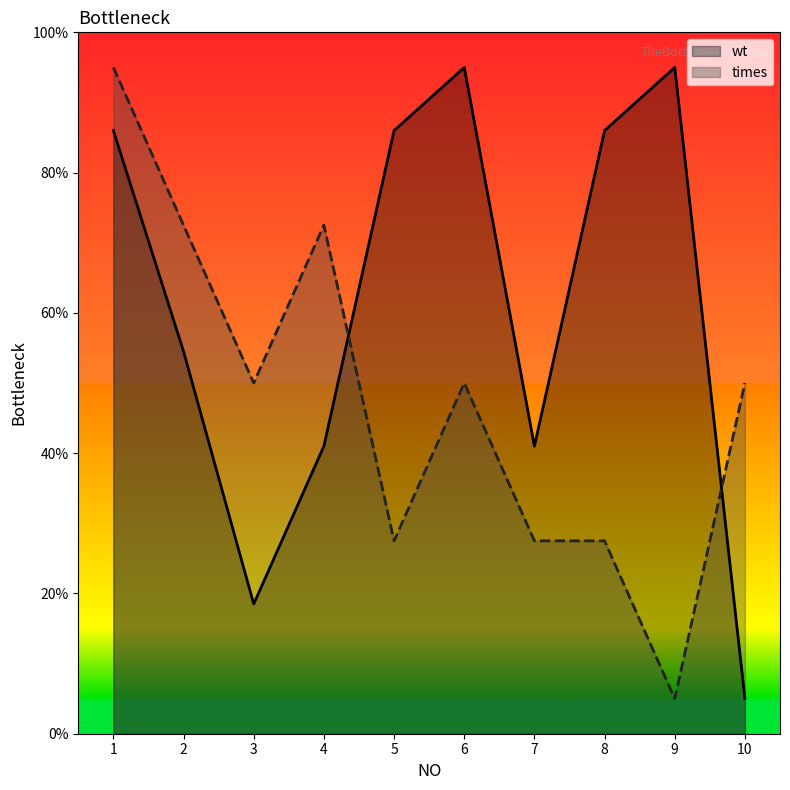

How many data points in wt are less than 86?

5